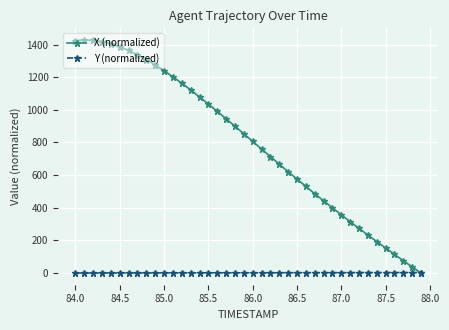

Rank the series by their average value, from highest to lowest.

X (normalized), Y (normalized)